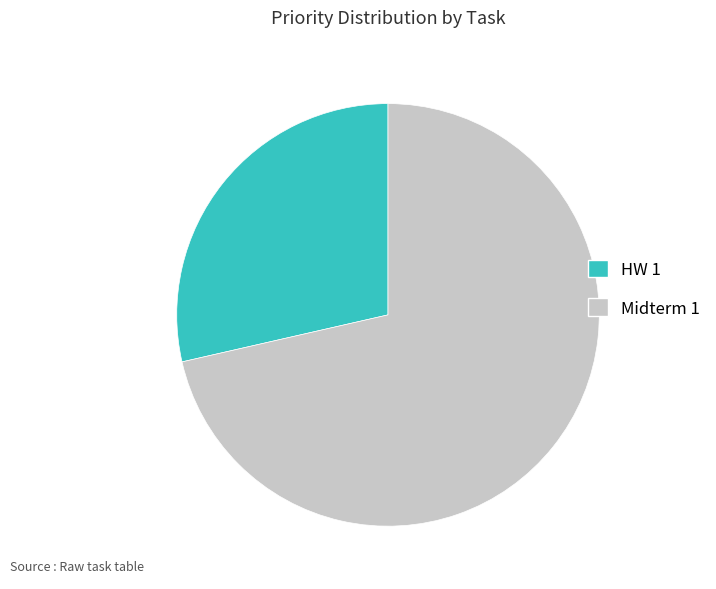

Count the number of slices in the pie.

2